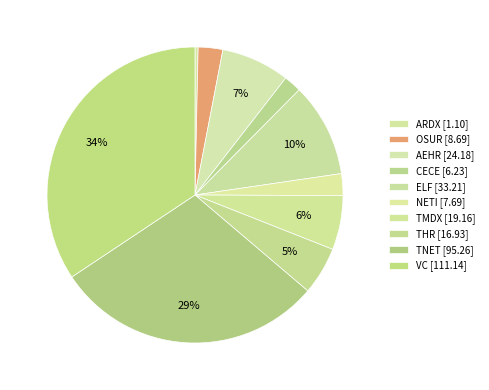

To the nearest percent, what is the average slice percentage?

10%